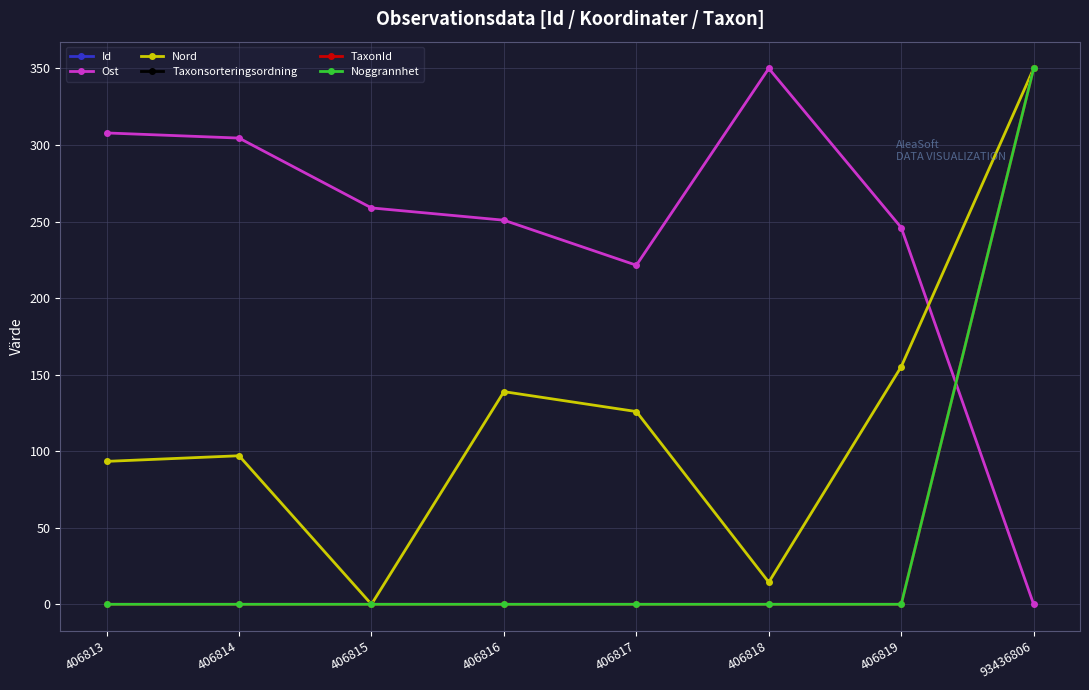

Where is Noggrannhet nearest to the value 175?

406813